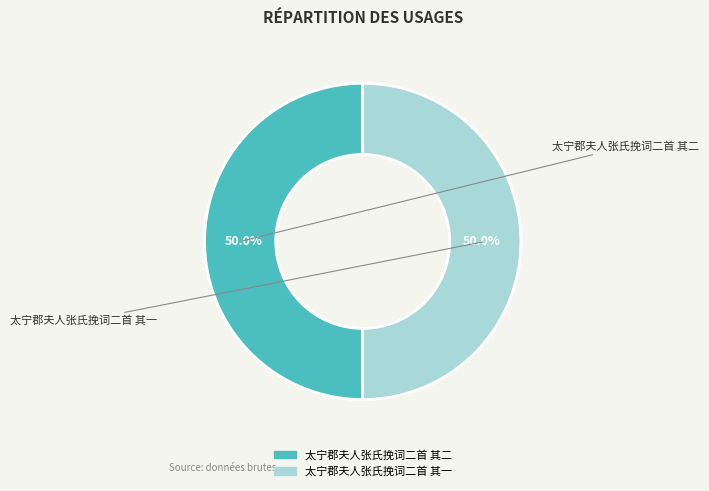

To the nearest percent, what is the combined percentage of 太宁郡夫人张氏挽词二首 其一 and 太宁郡夫人张氏挽词二首 其二?

100%